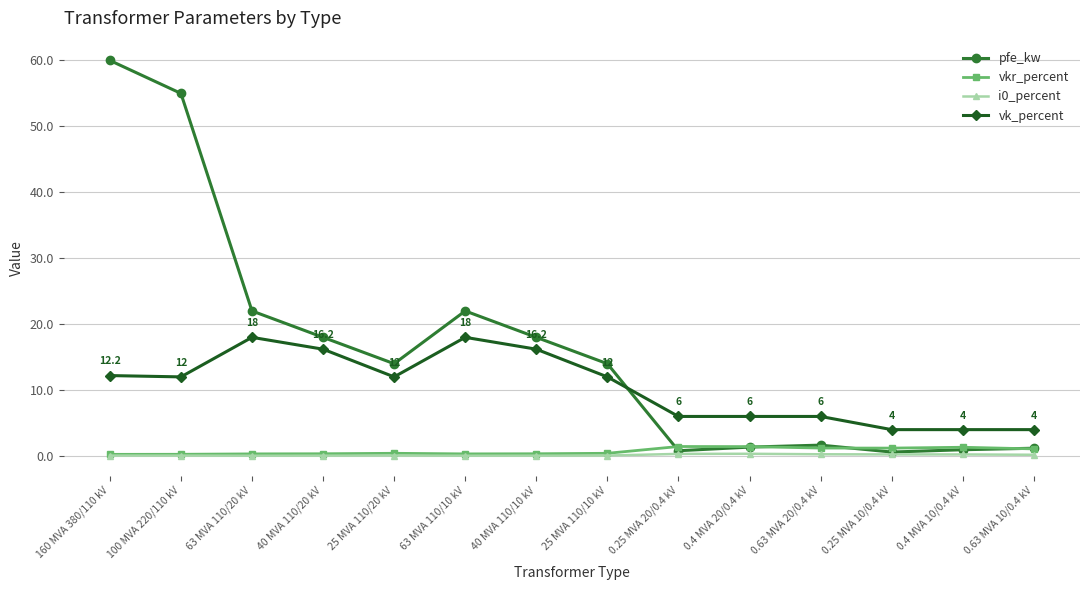

Is the value of vkr_percent at 0.4 MVA 20/0.4 kV greater than the value of i0_percent at 25 MVA 110/20 kV?

Yes